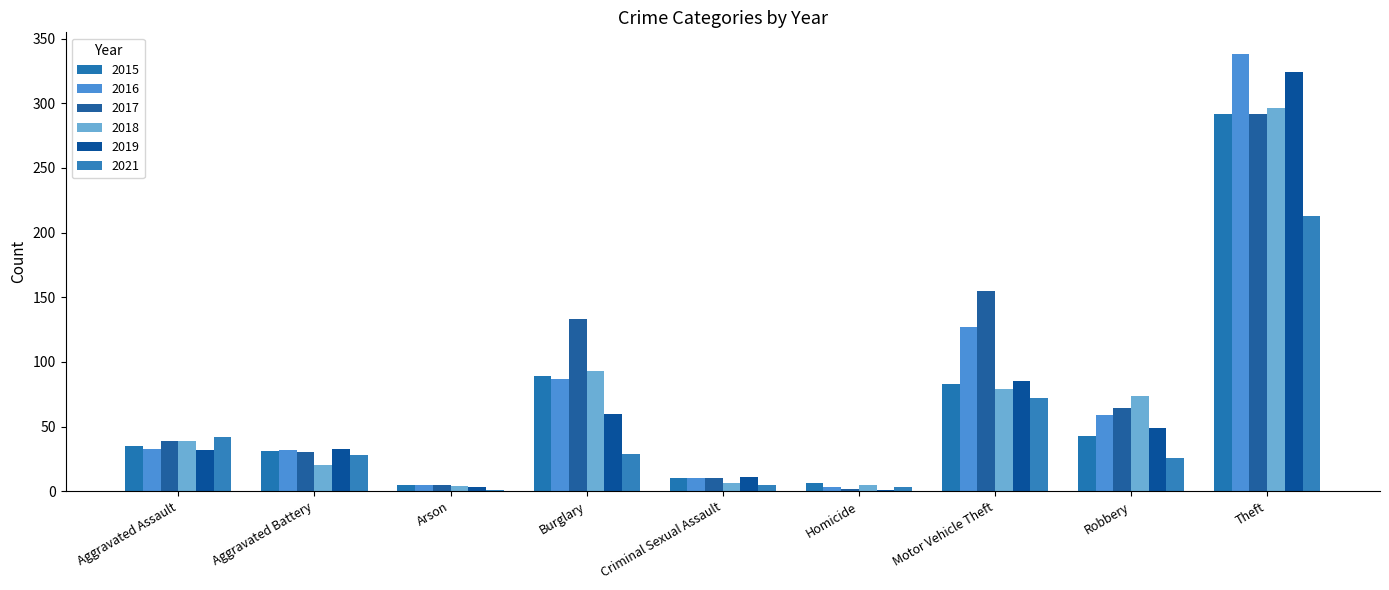

What is the sum of all 2016 values?

694